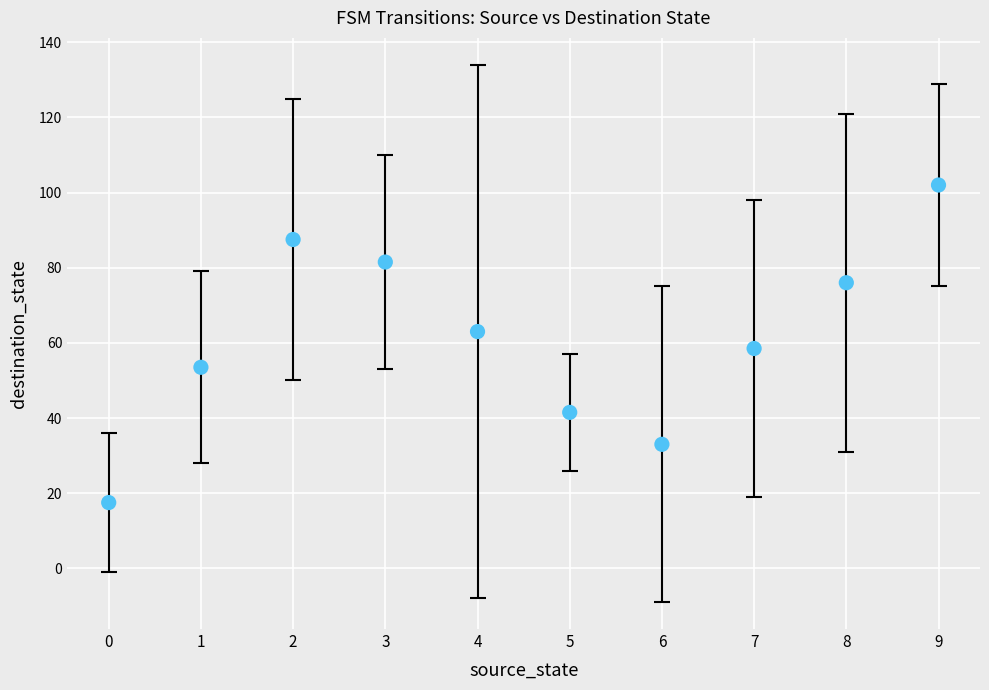

What is the range of Y values (max minus min)?

84.5